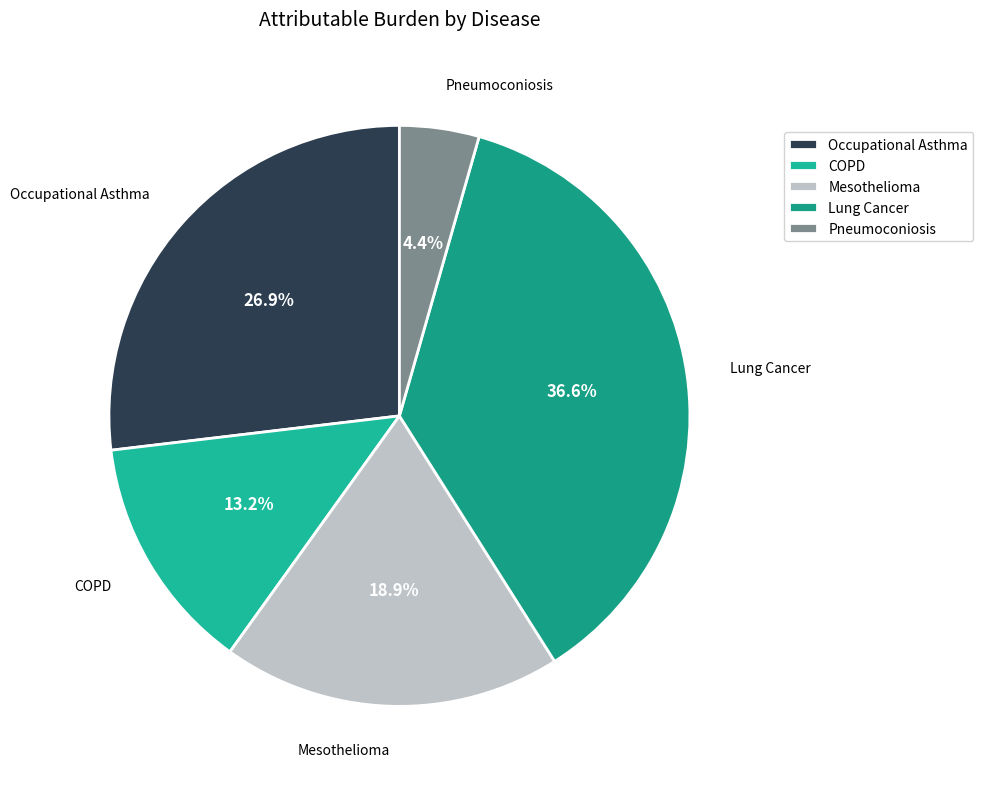

Which has a higher value, Occupational Asthma or Lung Cancer?

Lung Cancer